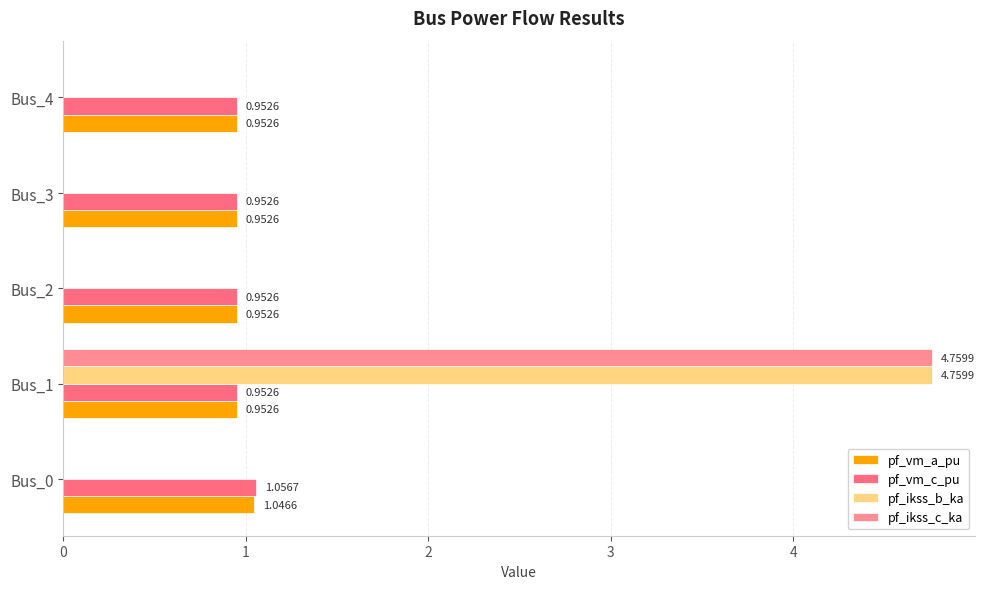

How many series are shown in this chart?

4